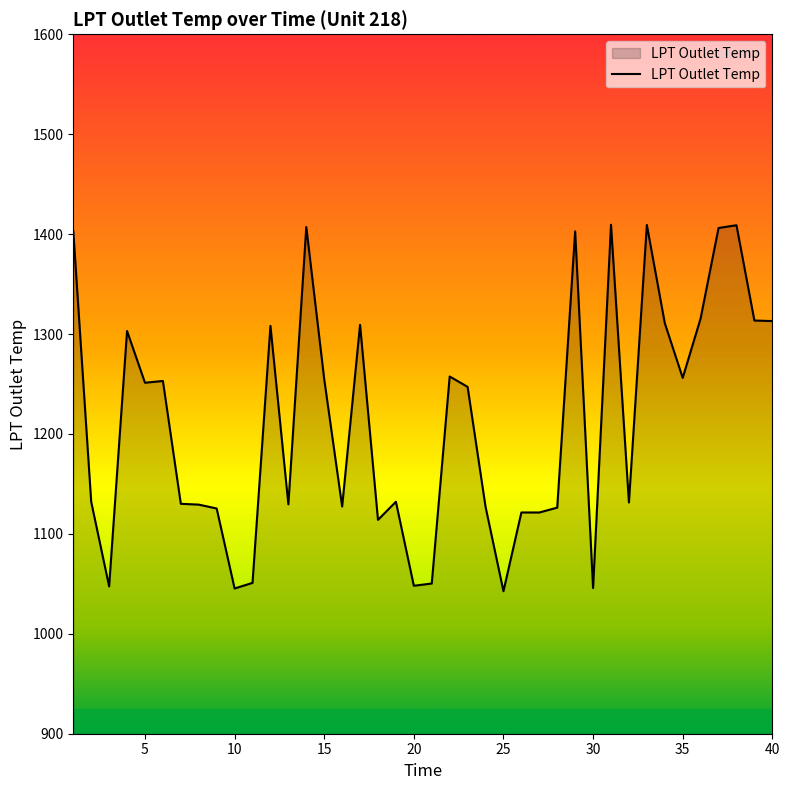

What is the greatest value displayed?

1409.4